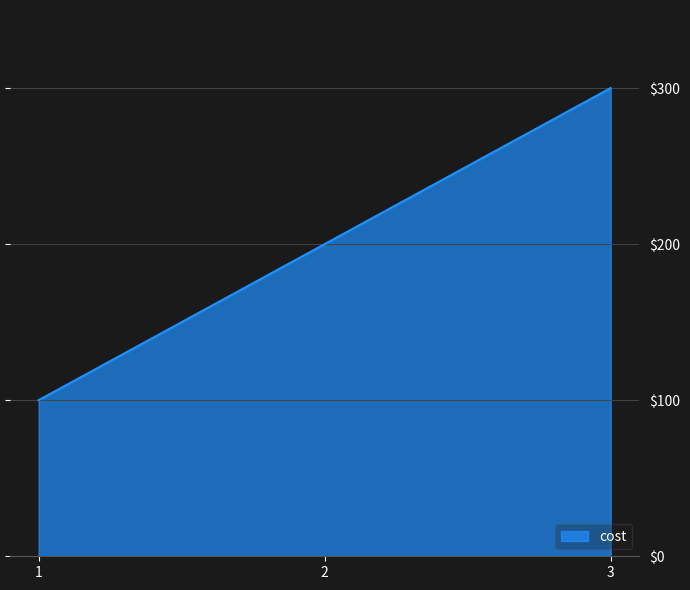

What is the difference between the values at 1 and 3?

200